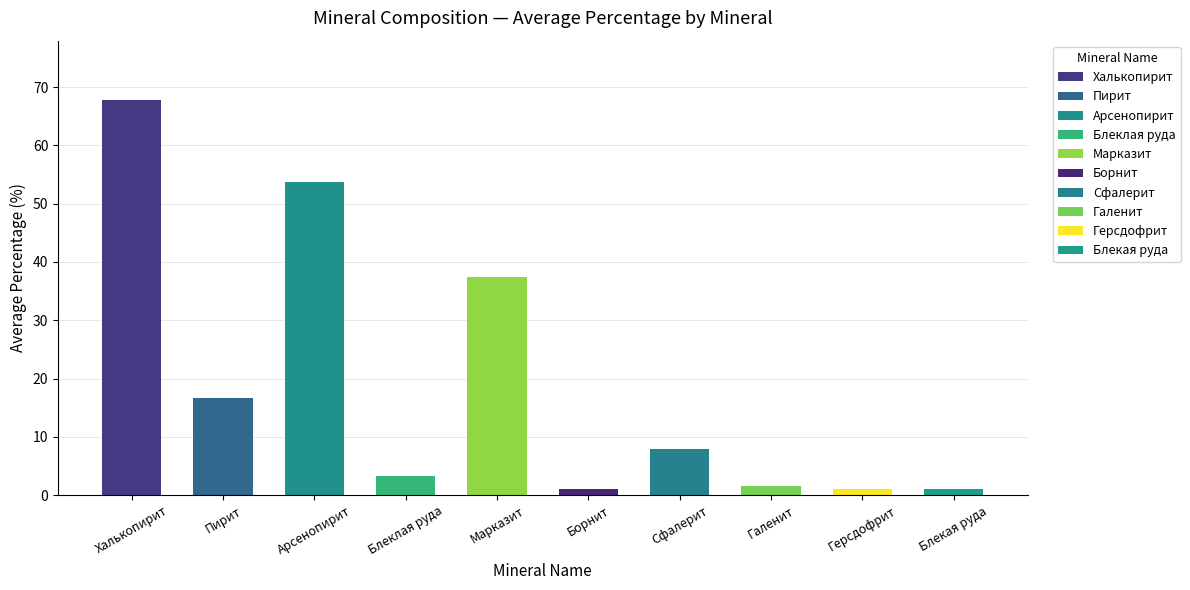

At which label is the value closest to 34?

Марказит